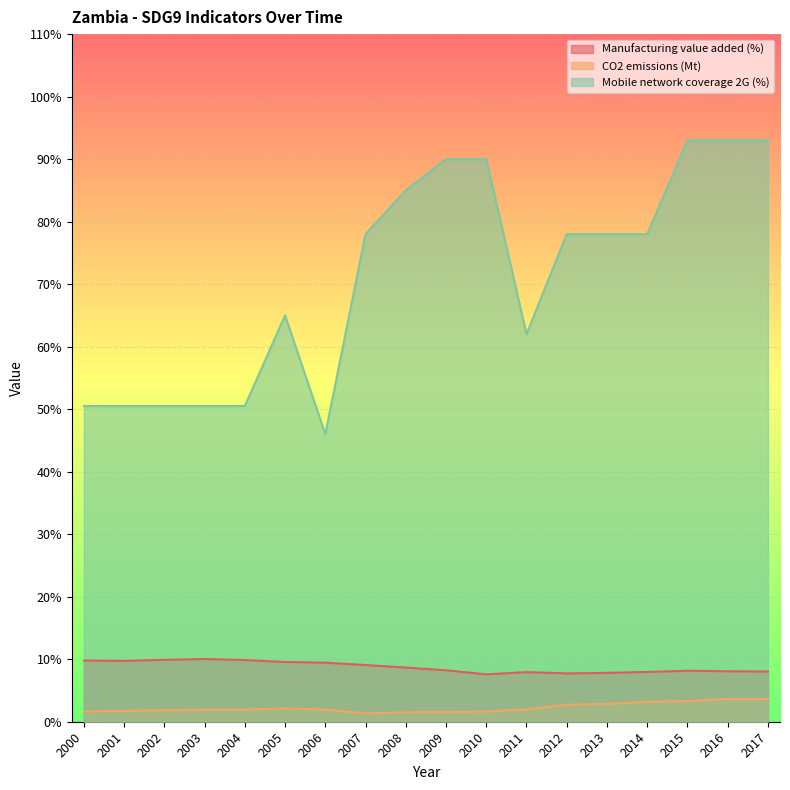

At which label is Manufacturing value added (%) closest to 8?

2017